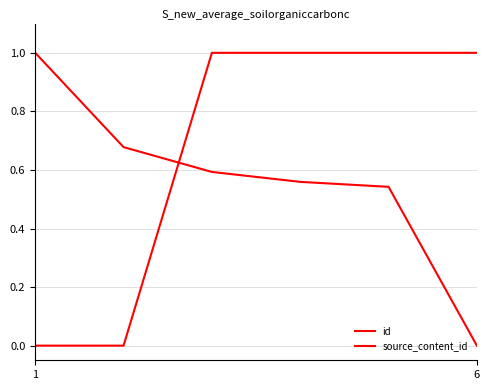

Which category has the lowest value in the id series?

6